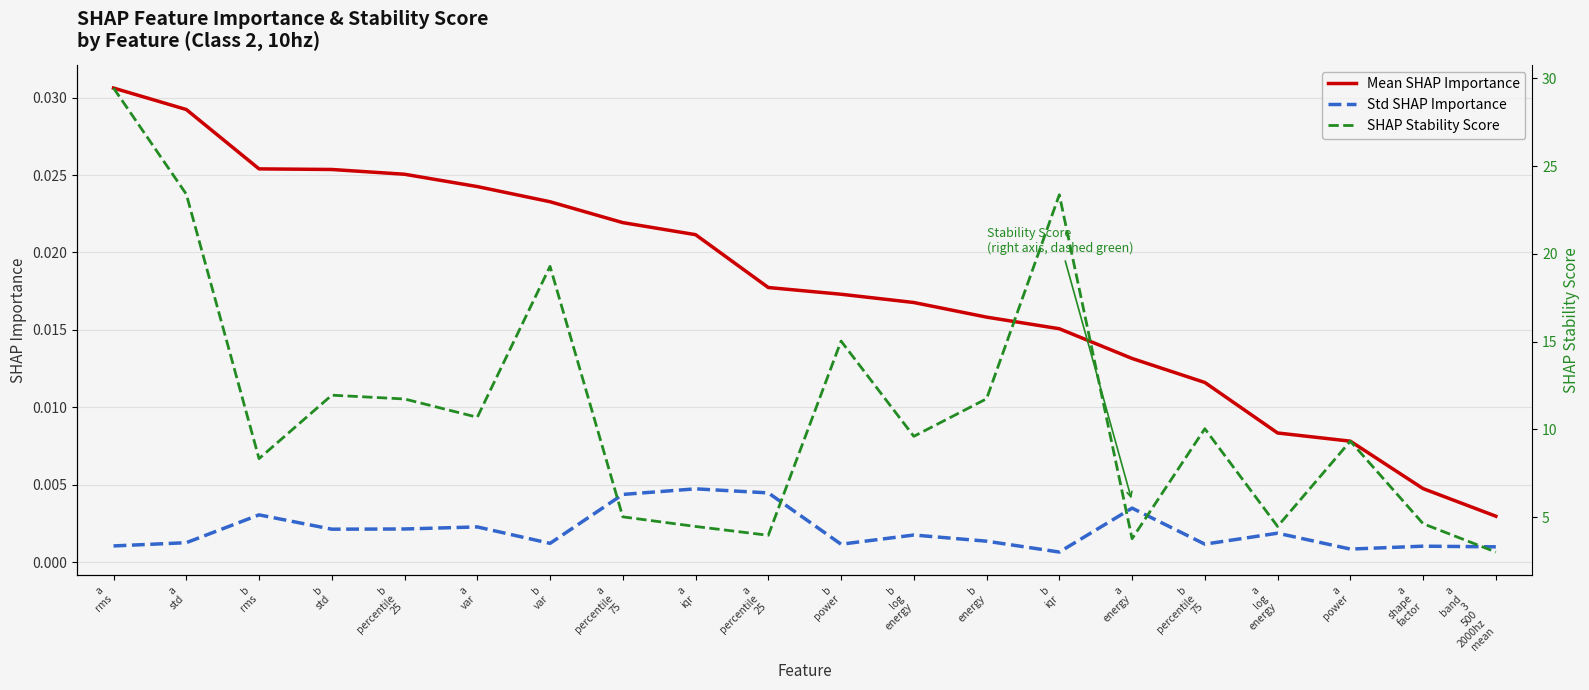

What is the total value across all series at b
energy?

11.8